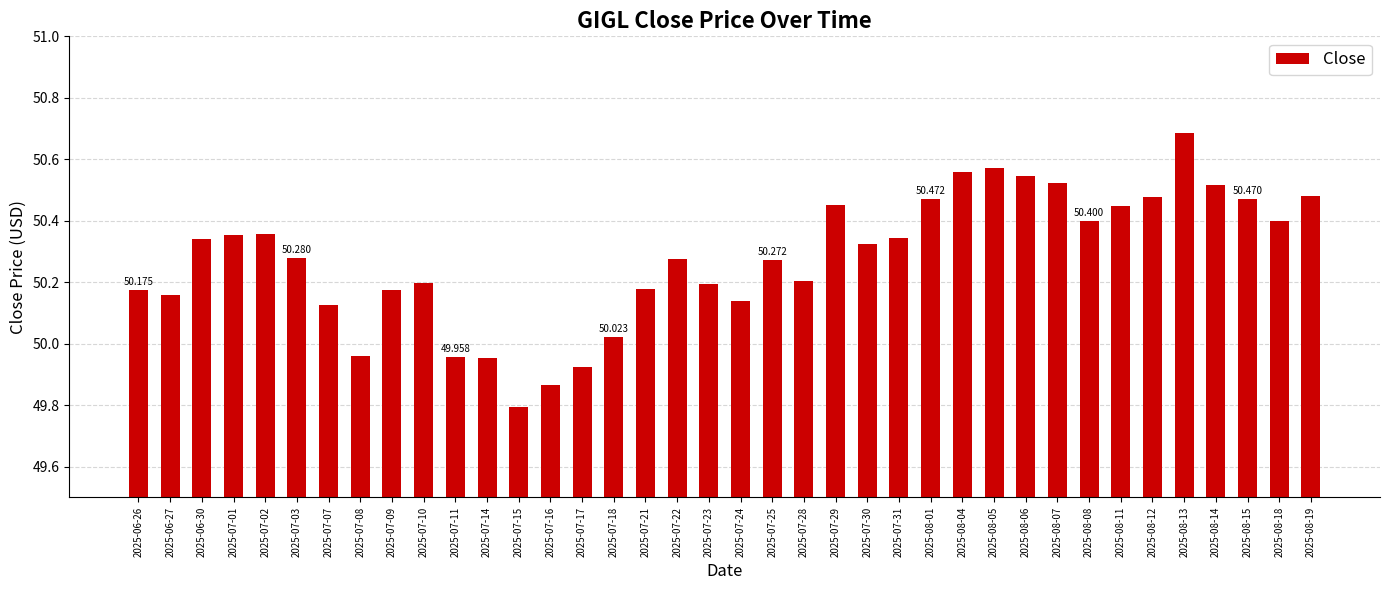

Where does the data first go above 50?

2025-06-26